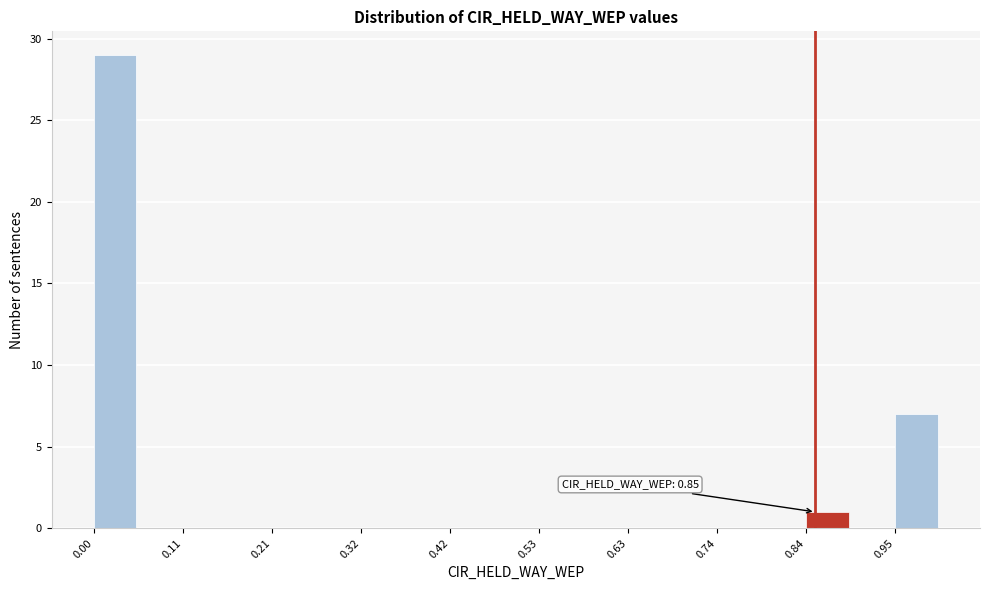

Read against the x-axis, roughly where is the centre of the tallest bar?

0.02